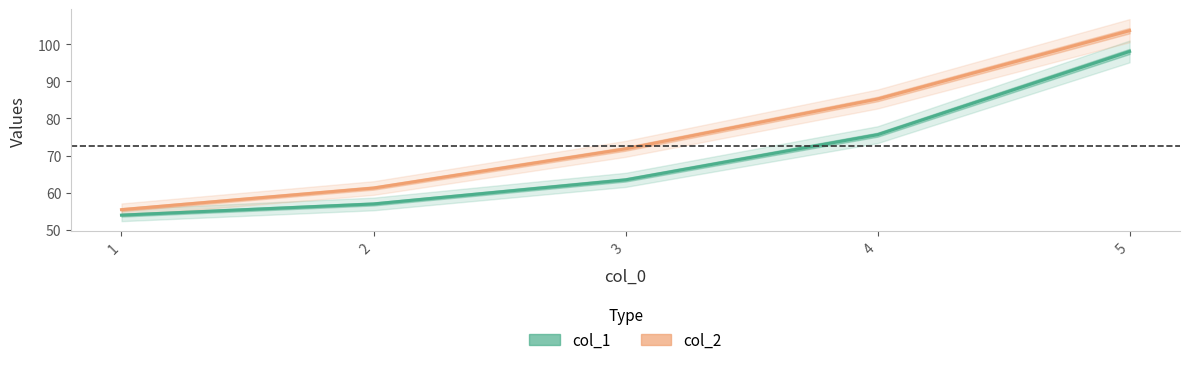

True or false: col_2 and col_1 intersect in this chart.

False